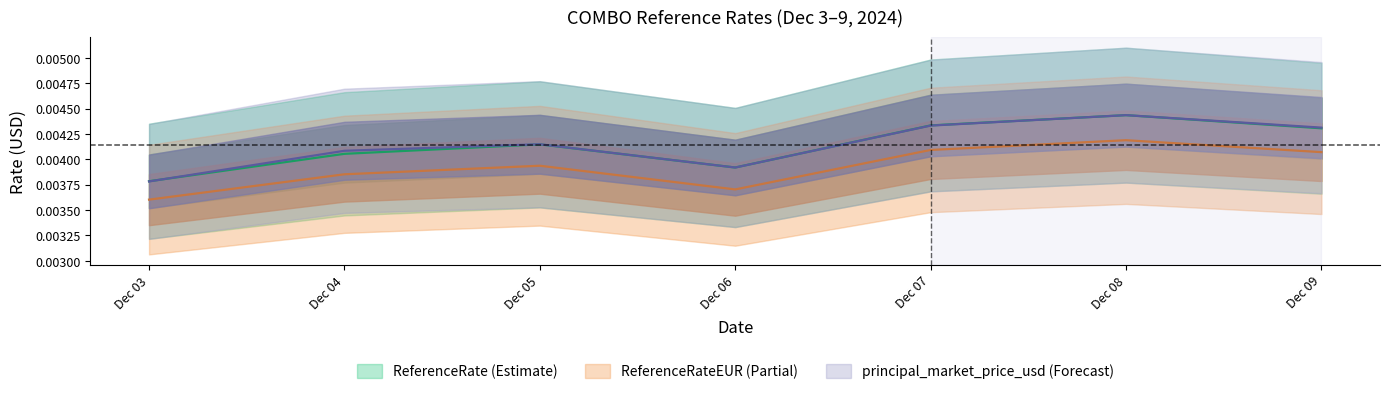

In ReferenceRate, how many points are lower than both neighbors (excluding endpoints)?

1